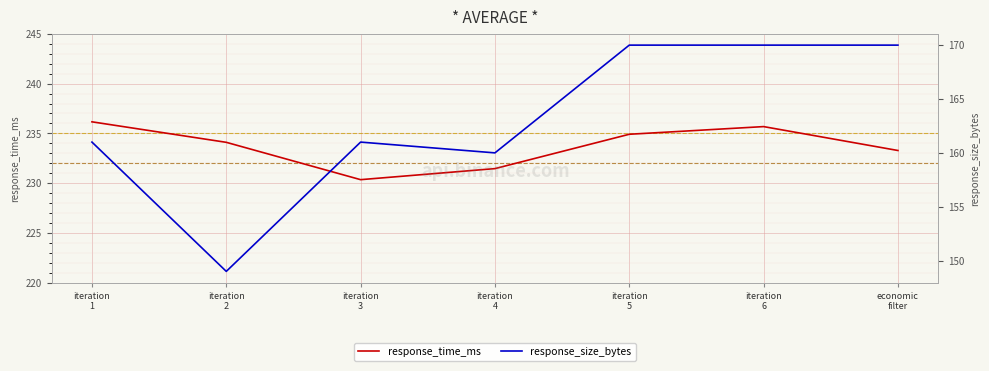

What is the average value of the response_size_bytes series?

163.0